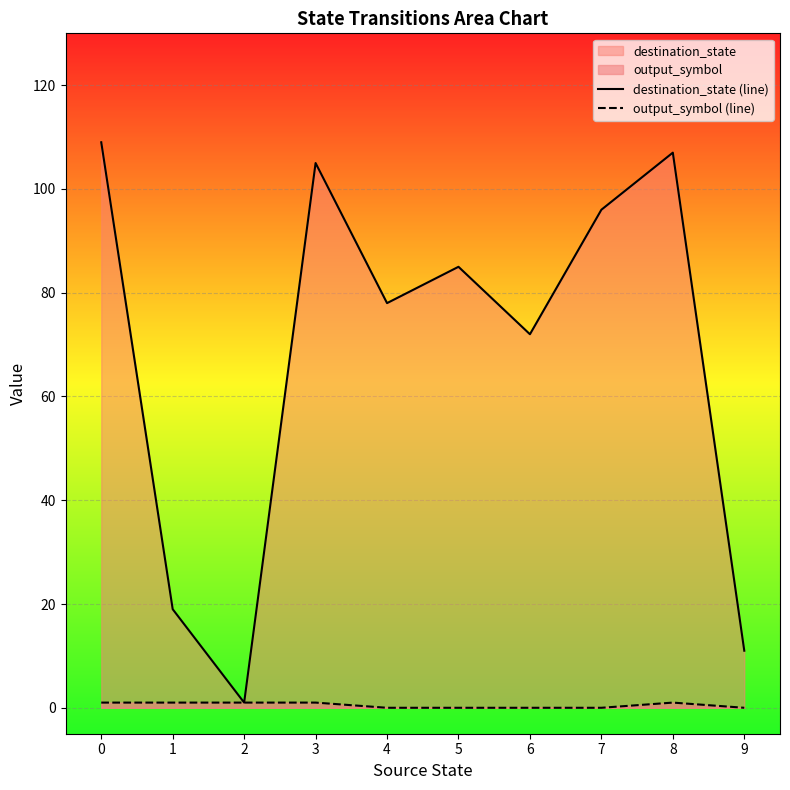

Count the number of categories in the chart.

10